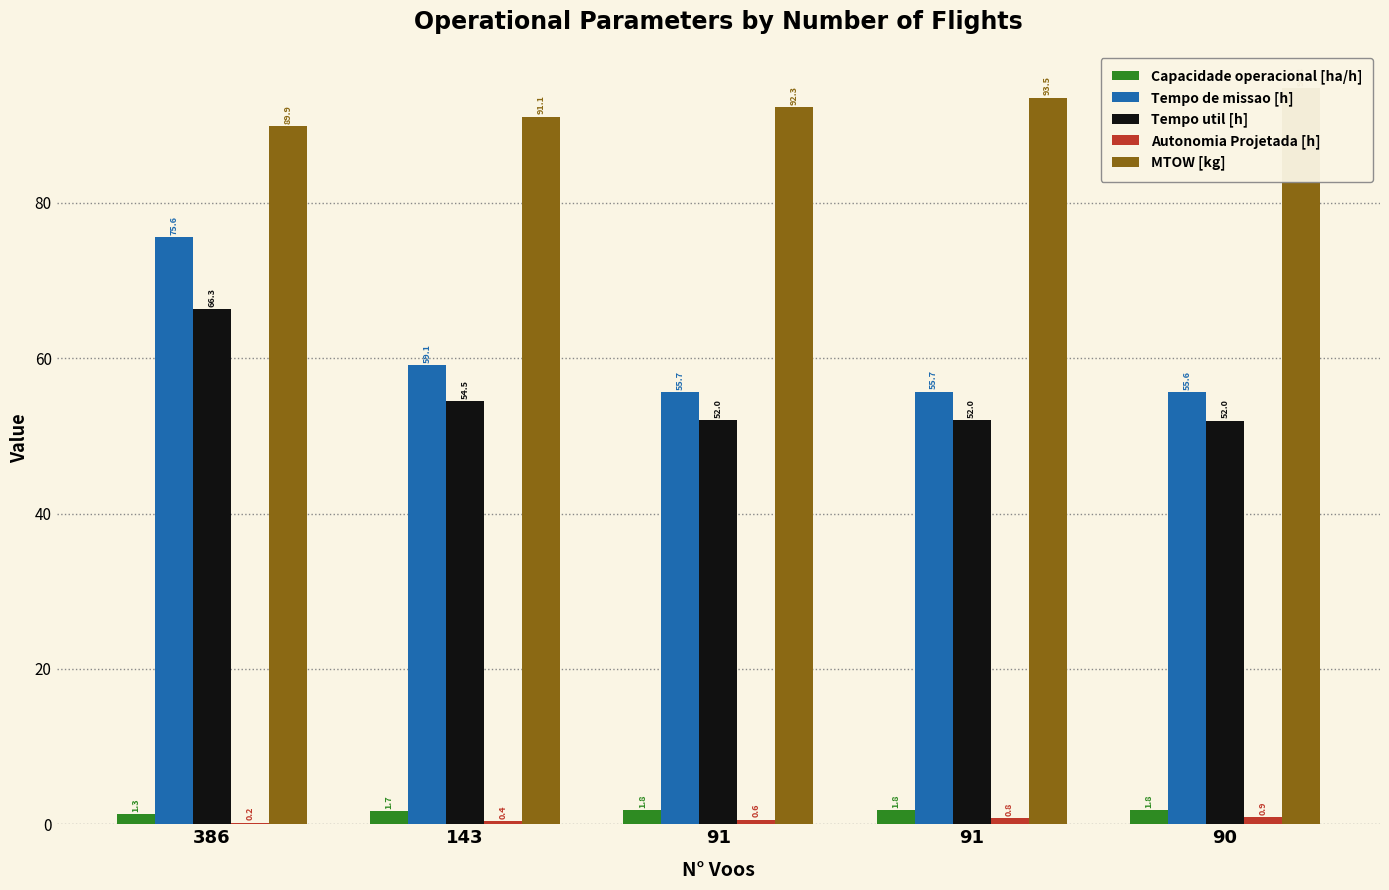

What is the smallest value displayed?

0.2